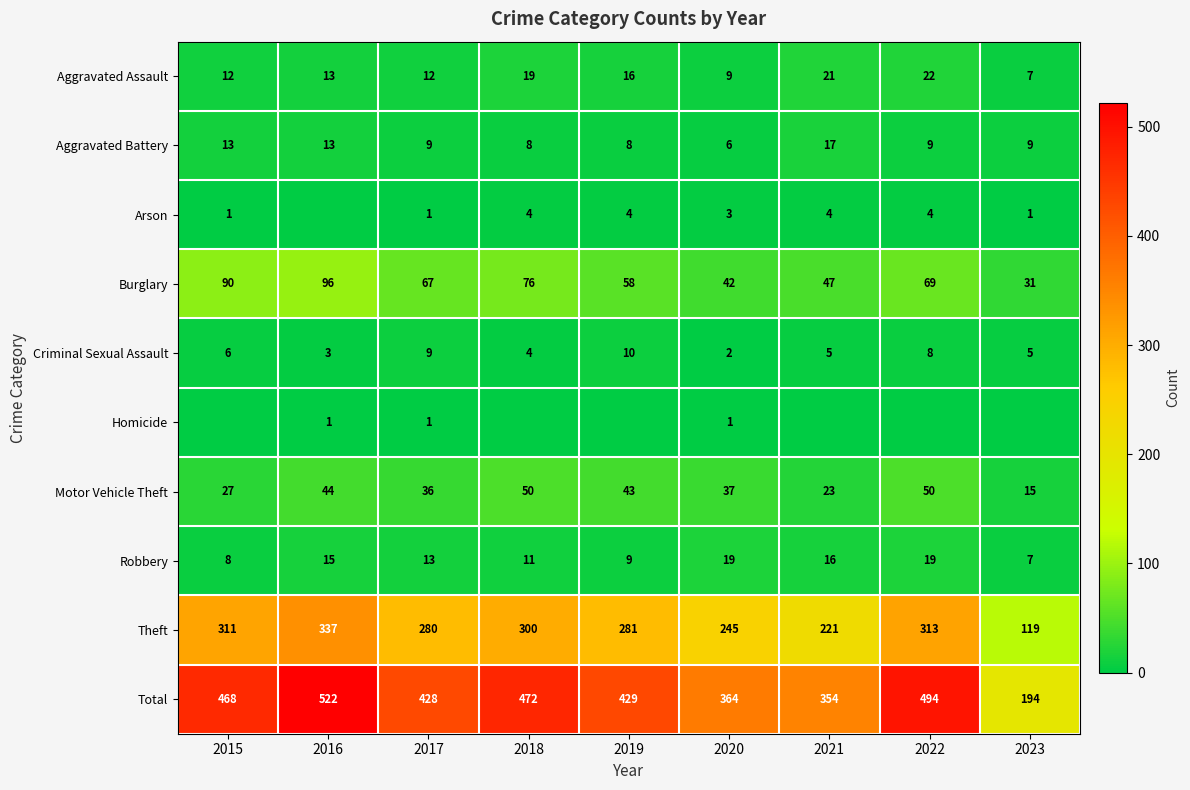

The value of Total at 2017 is 428. True or false?

True